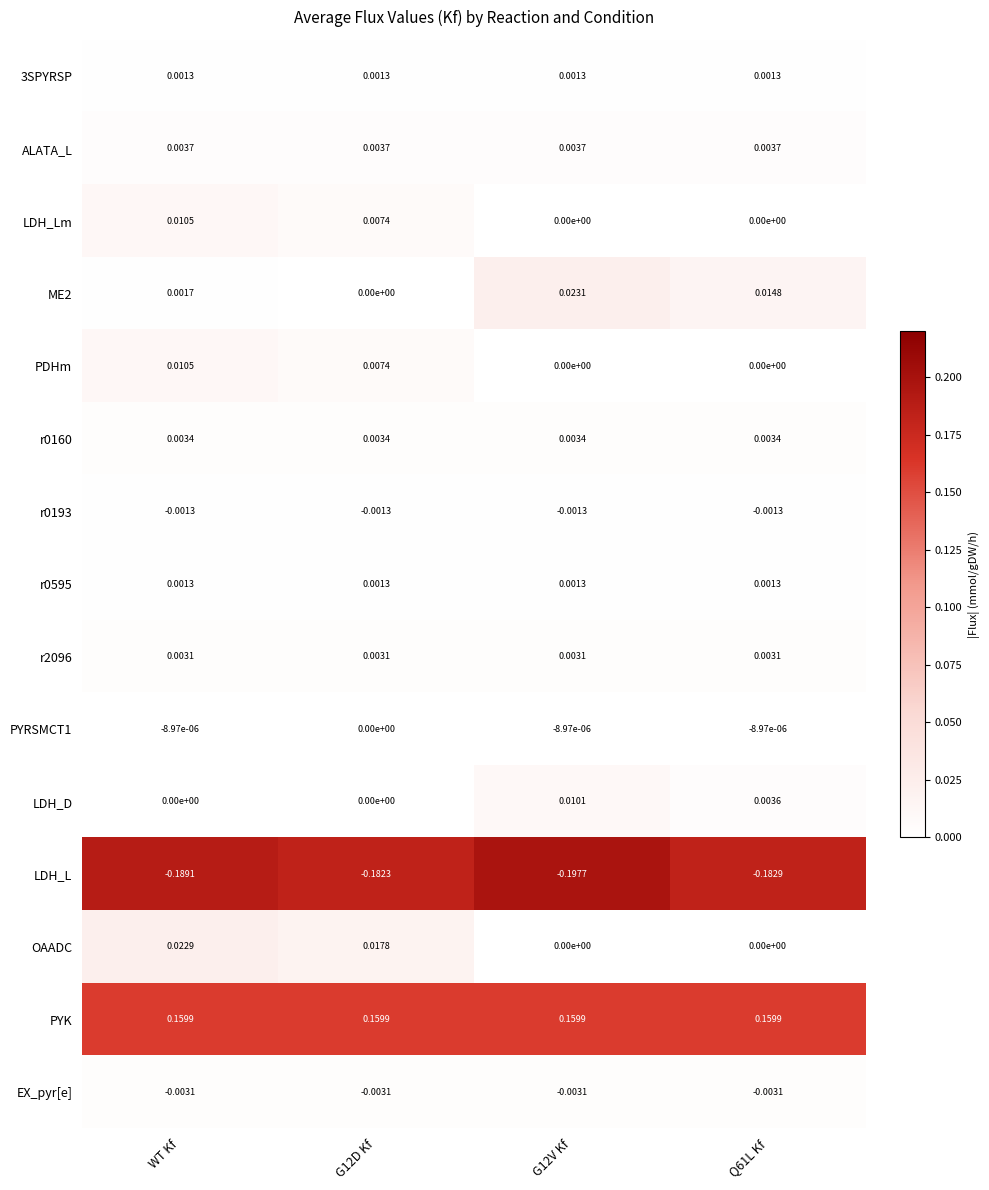

Which label corresponds to the smallest value in the chart?

G12V Kf